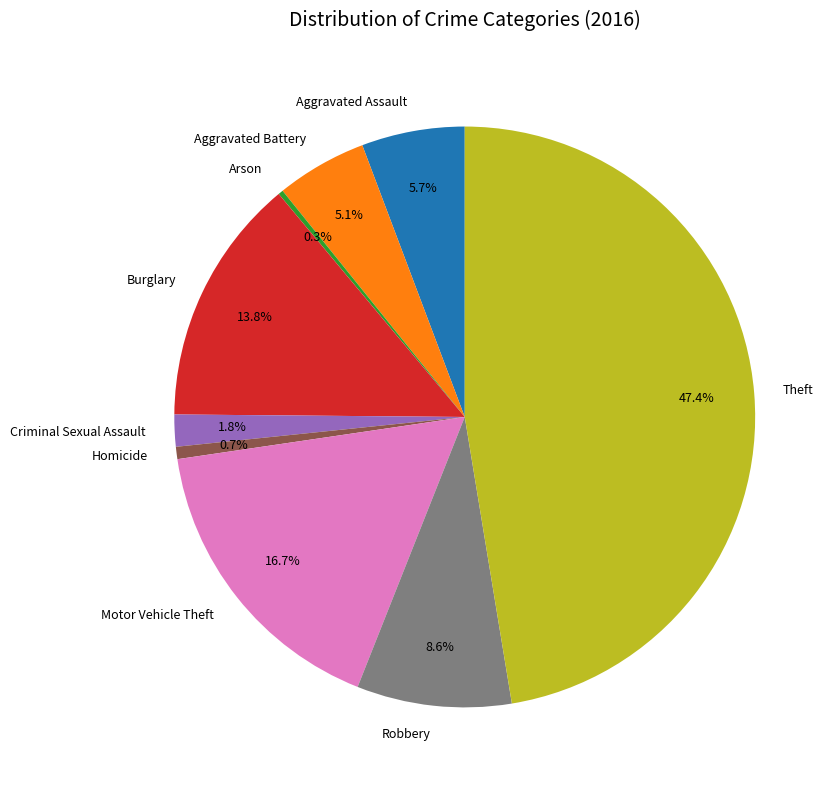

What percentage is NOT represented by Aggravated Assault?

94.3%